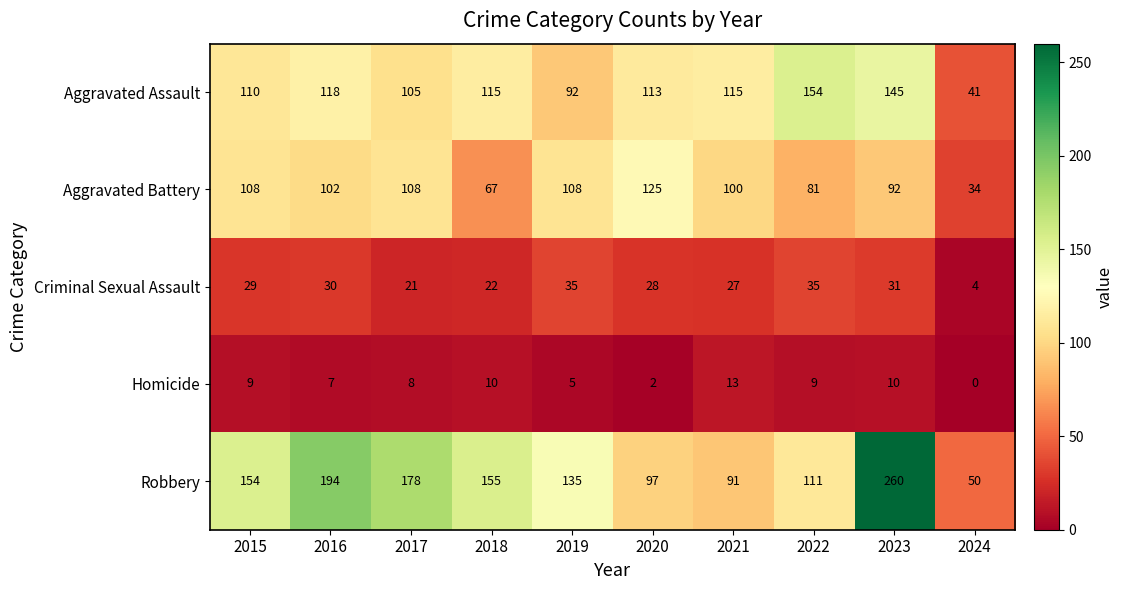

Rank the series at 2015 from highest to lowest value.

Robbery, Aggravated Assault, Aggravated Battery, Criminal Sexual Assault, Homicide